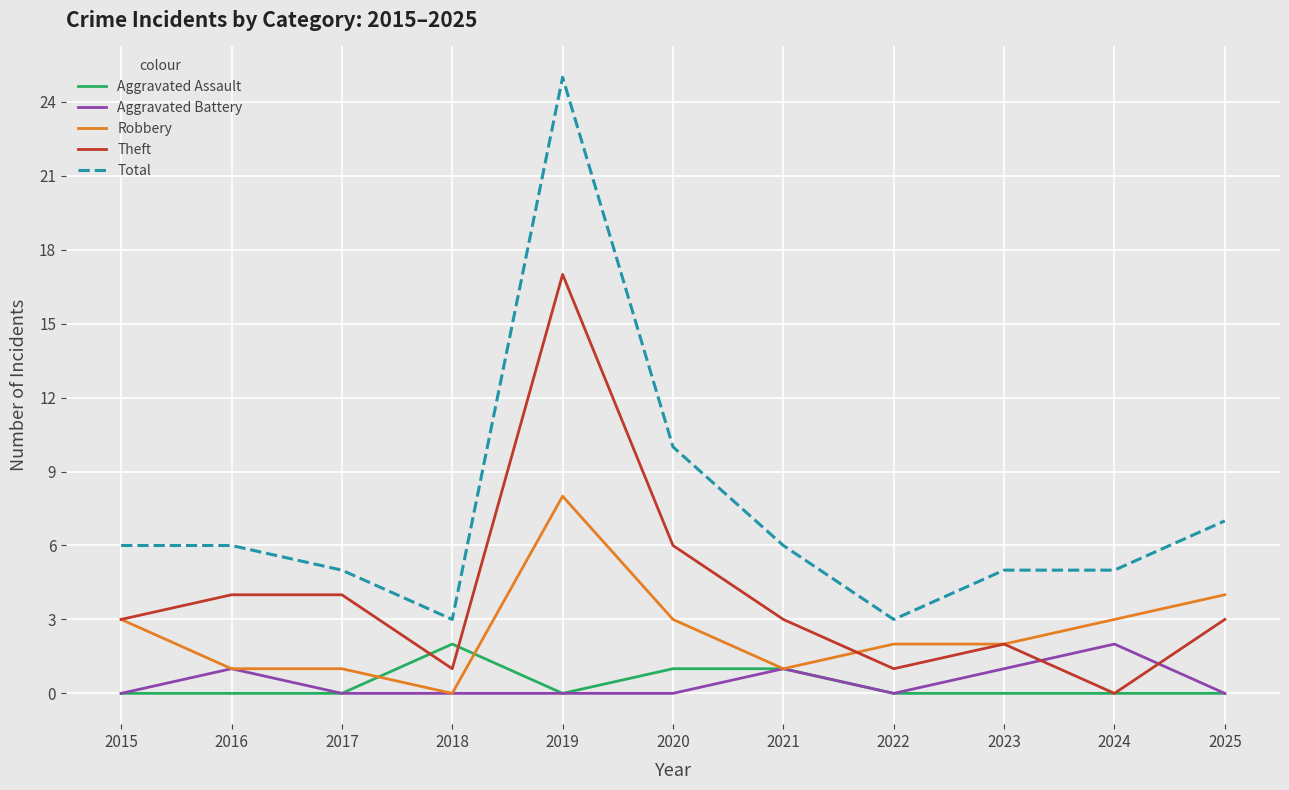

Is the value of Robbery at 2022 greater than the value of Total at 2015?

No